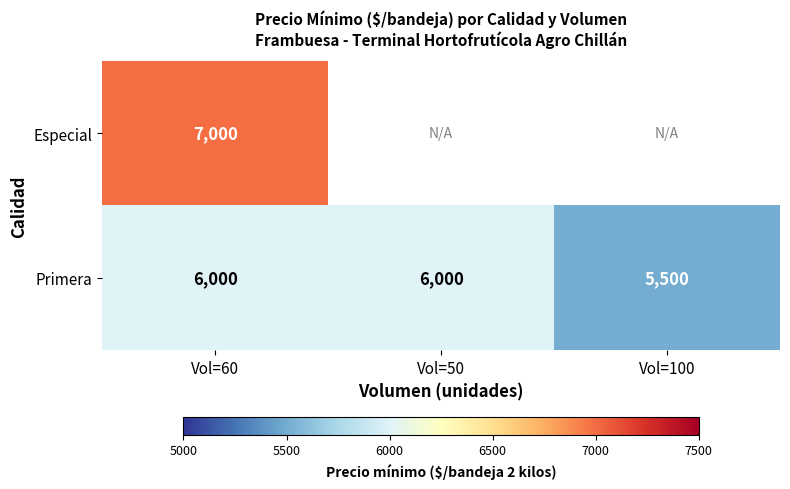

Is it true that Primera equals 9969 at Vol=60?

False